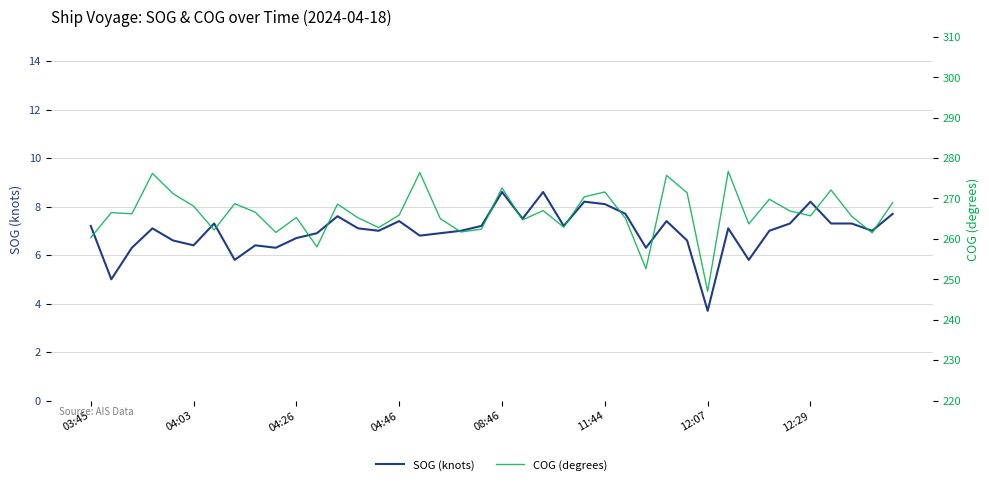

At 33, list the series in order from largest to smallest.

COG (degrees), SOG (knots)